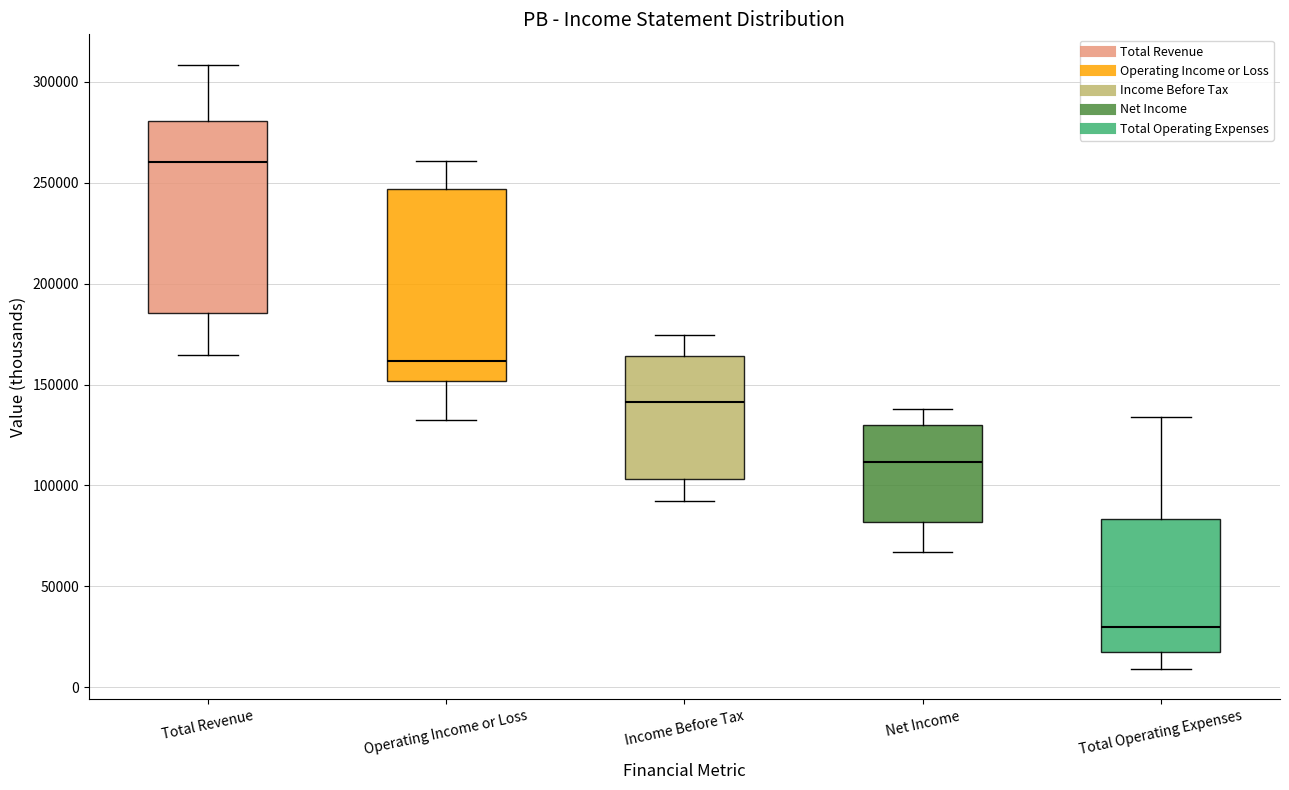

Where does the upper whisker of the box for Operating Income or Loss end on the y-axis? The values are not printed on the chart, so give them approximately, as read against the axis.

260000